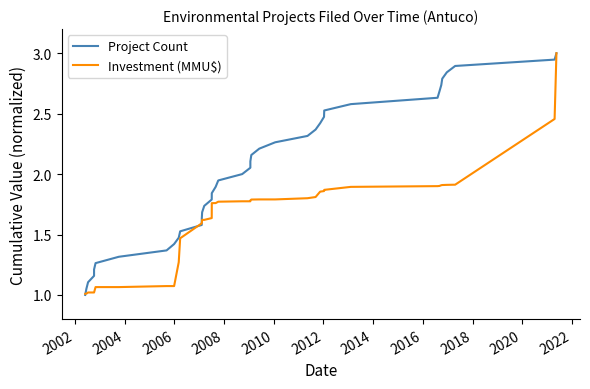

What is the label of the 32nd point from the right?

2014